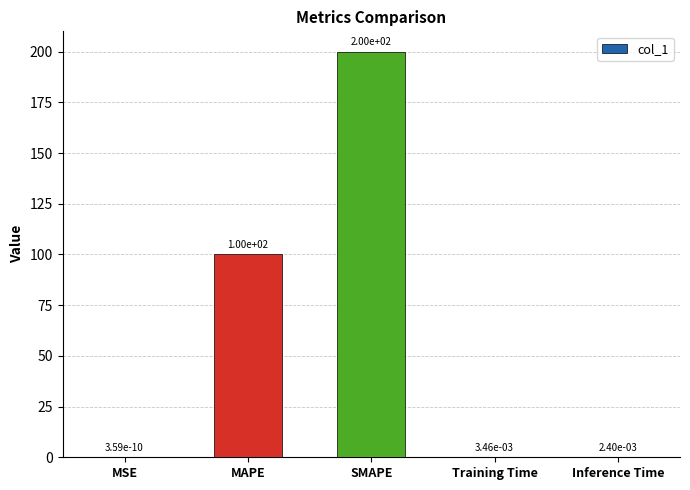

True or false: the data shows 85.4 at SMAPE.

False